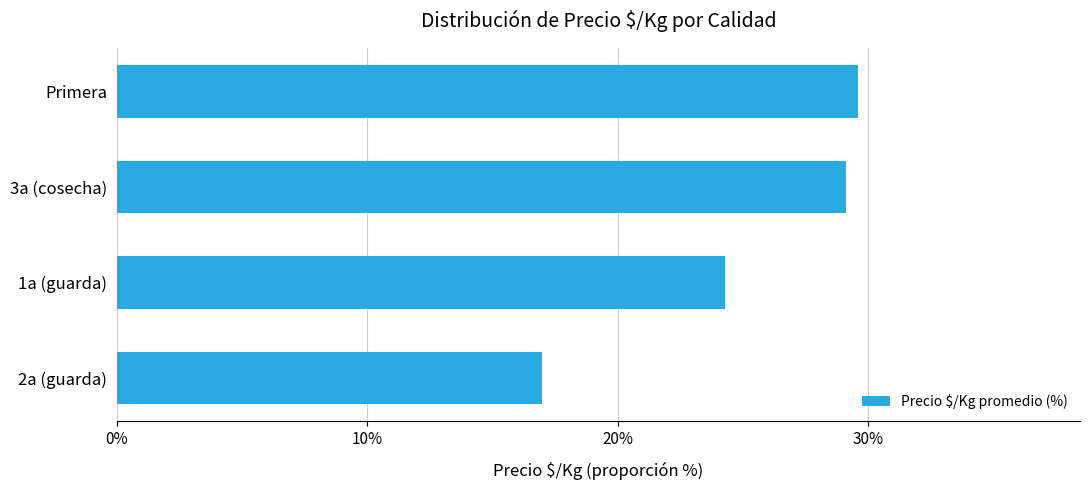

What is the minimum value shown in the chart?

17.0